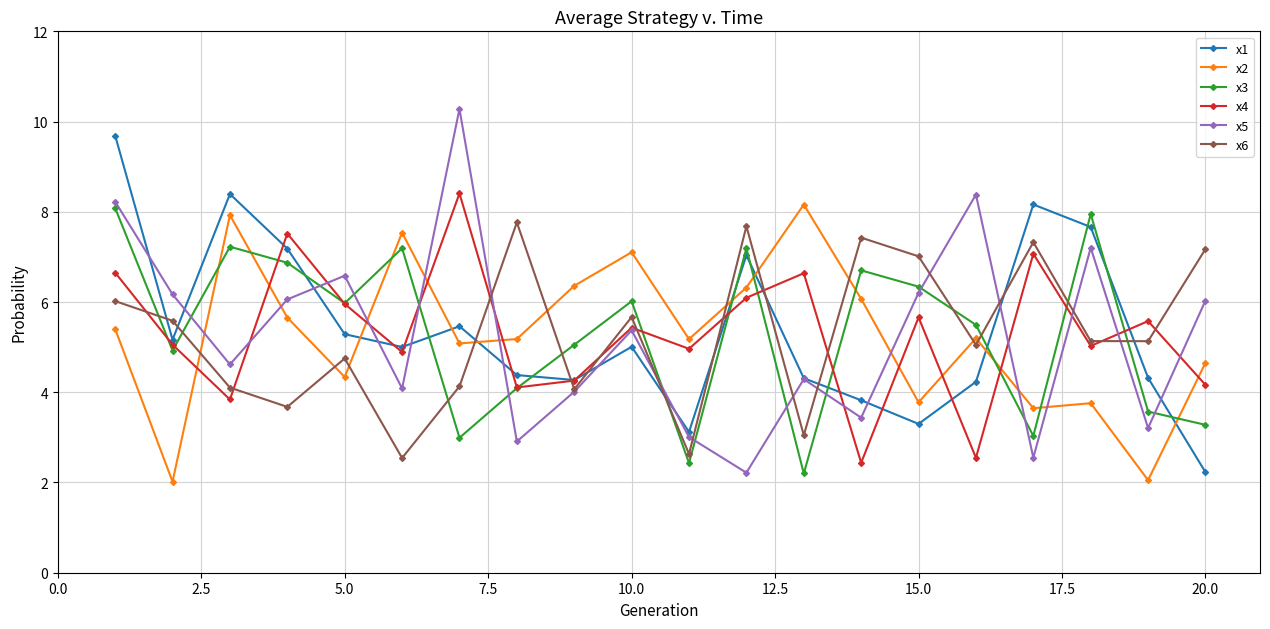

True or false: x6 has more than 2 points higher than both neighbors.

True